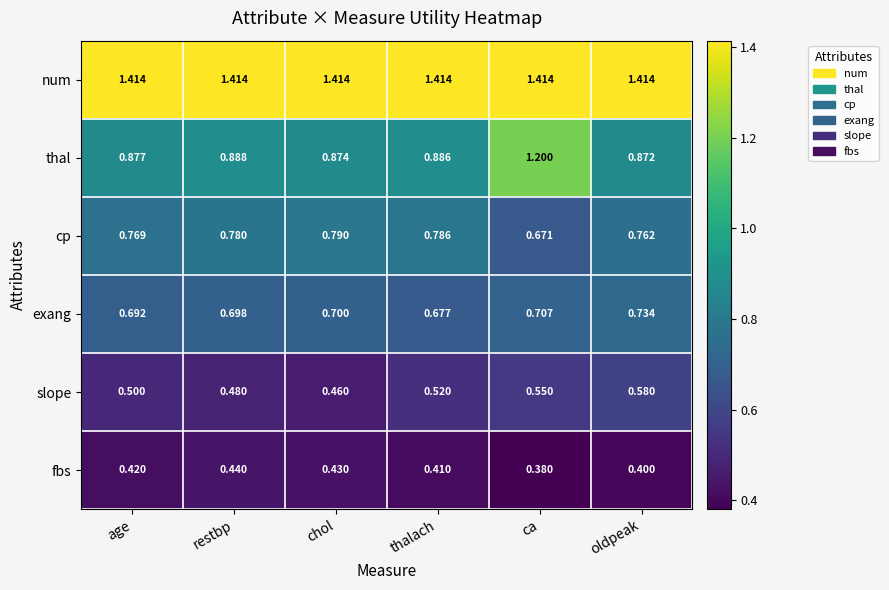

Where is fbs nearest to the value 0?

ca